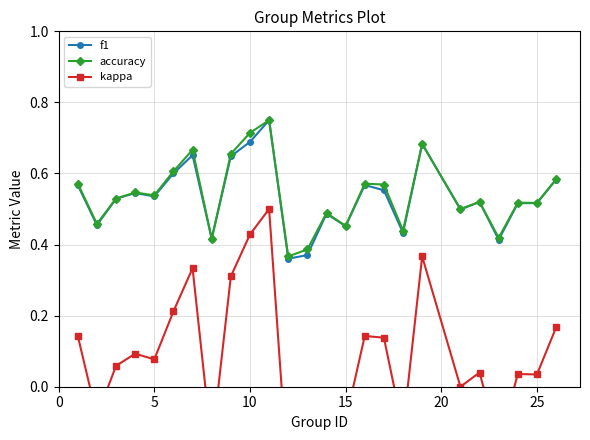

True or false: accuracy has a value of 0.8 at 25.

False